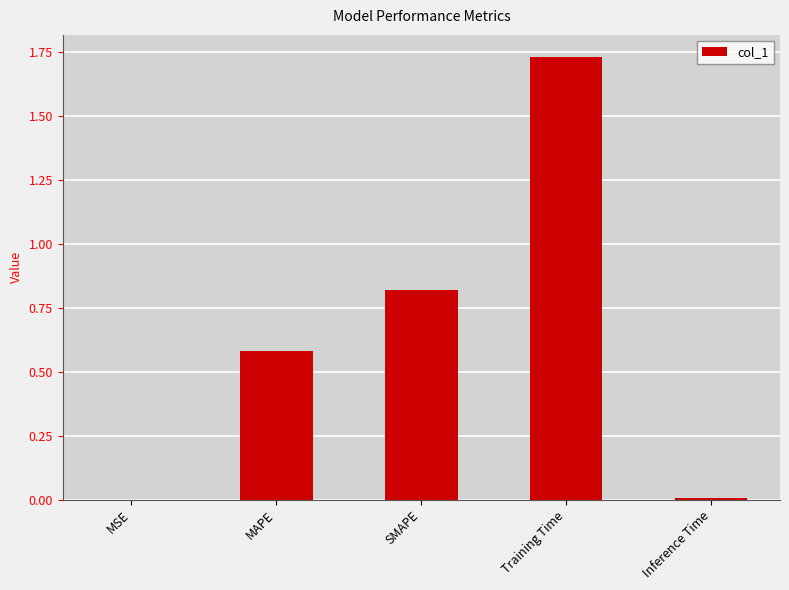

Between SMAPE and Inference Time, which is larger?

SMAPE